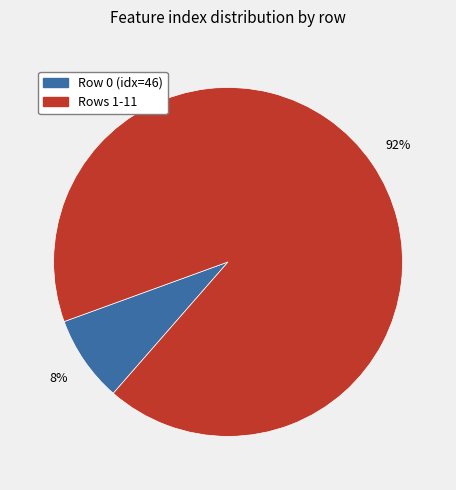

Do Row 0 (idx=46) and Rows 1-11 together represent more than half of the pie?

Yes